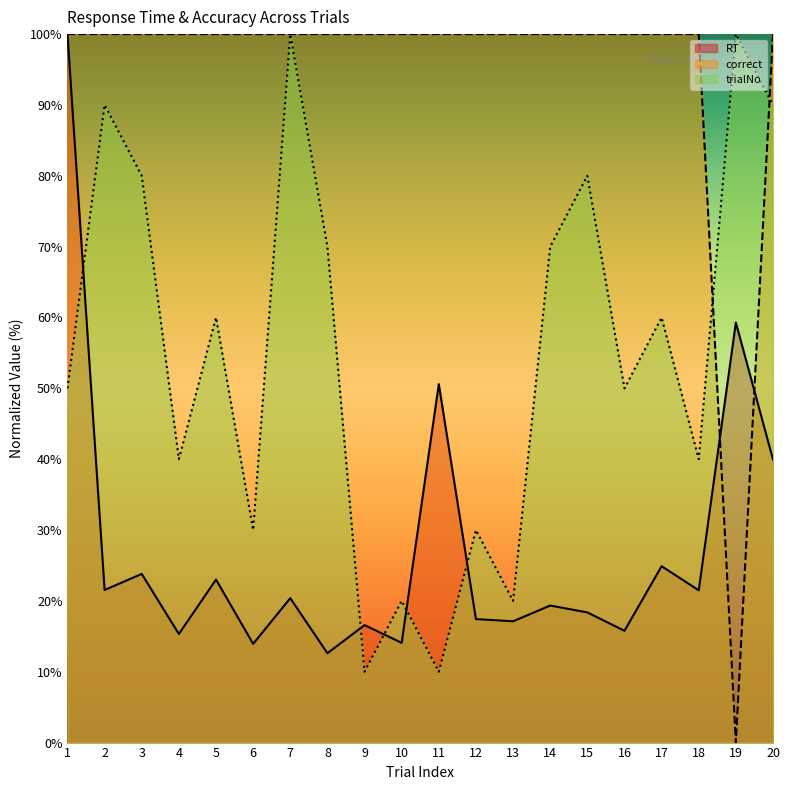

Which series has the largest total across all categories?

correct